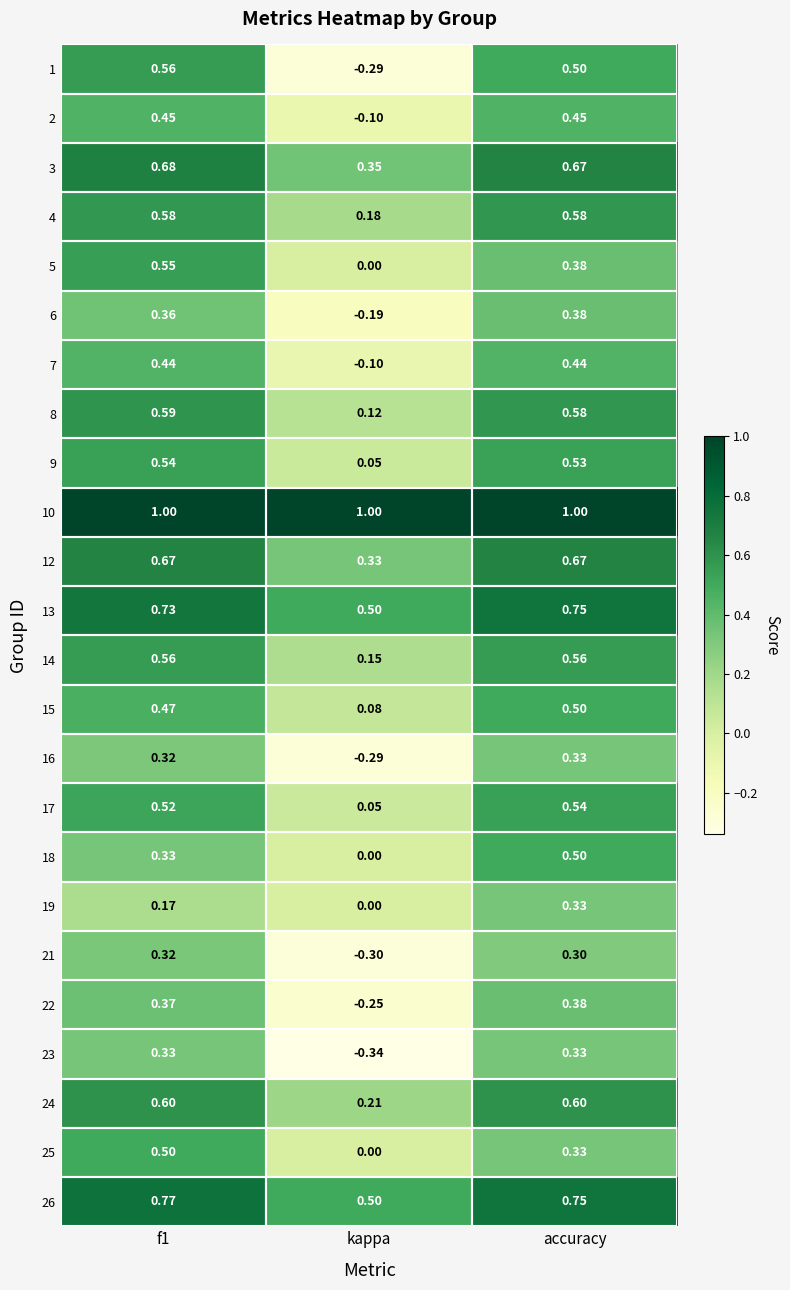

Which series has the largest range (max minus min)?

1